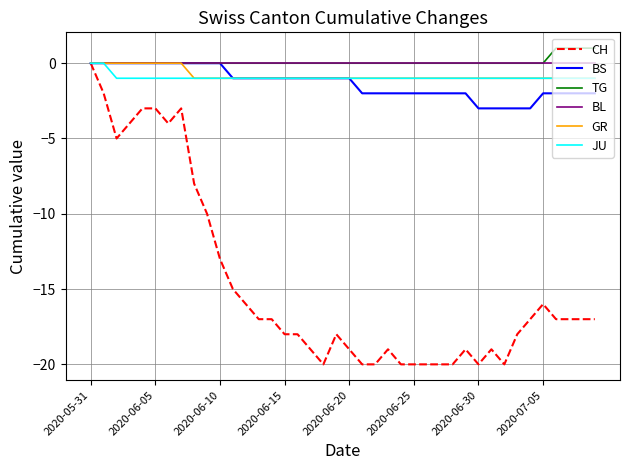

How many lines are shown in the chart?

6